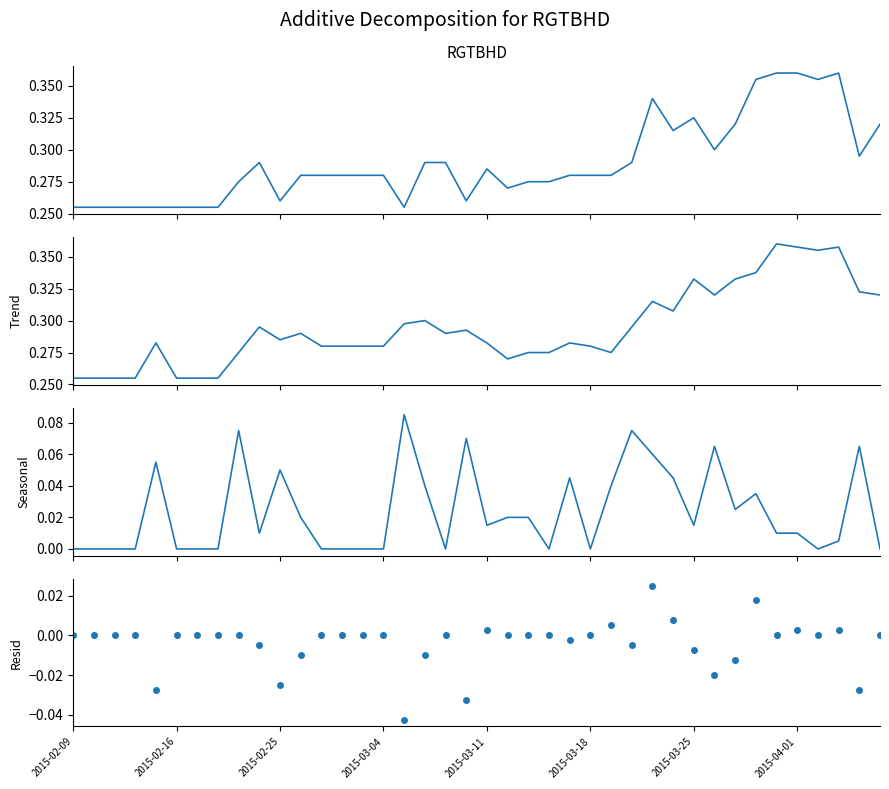

What are all the series names shown in the legend?

RGTBHD, Trend, Seasonal, Resid